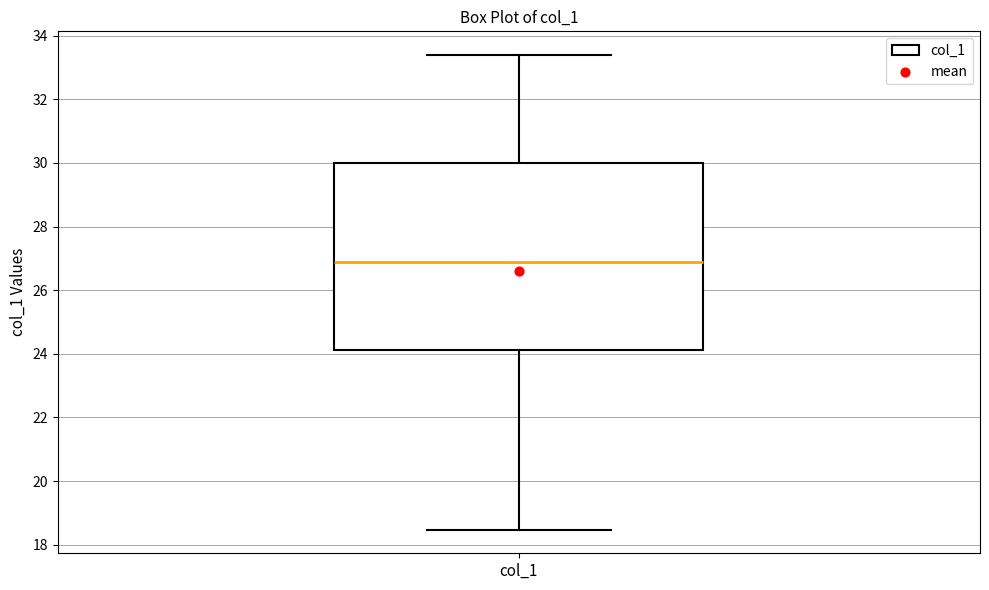

Read this box plot against the y-axis: the position of the median line, the range covered by the box, and the ends of both whiskers. The values are not printed on the chart, so give them approximately, as read against the axis.

median 26.8, box 24.2 to 30.0, whiskers 18.4 to 33.4